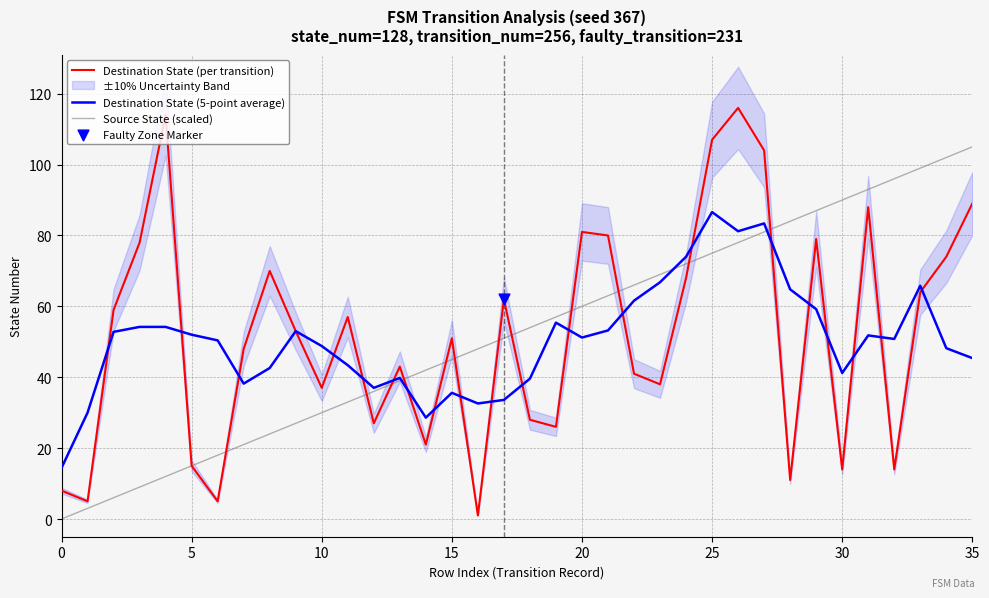

Which series has the largest Y range (max minus min)?

Destination State (per transition)